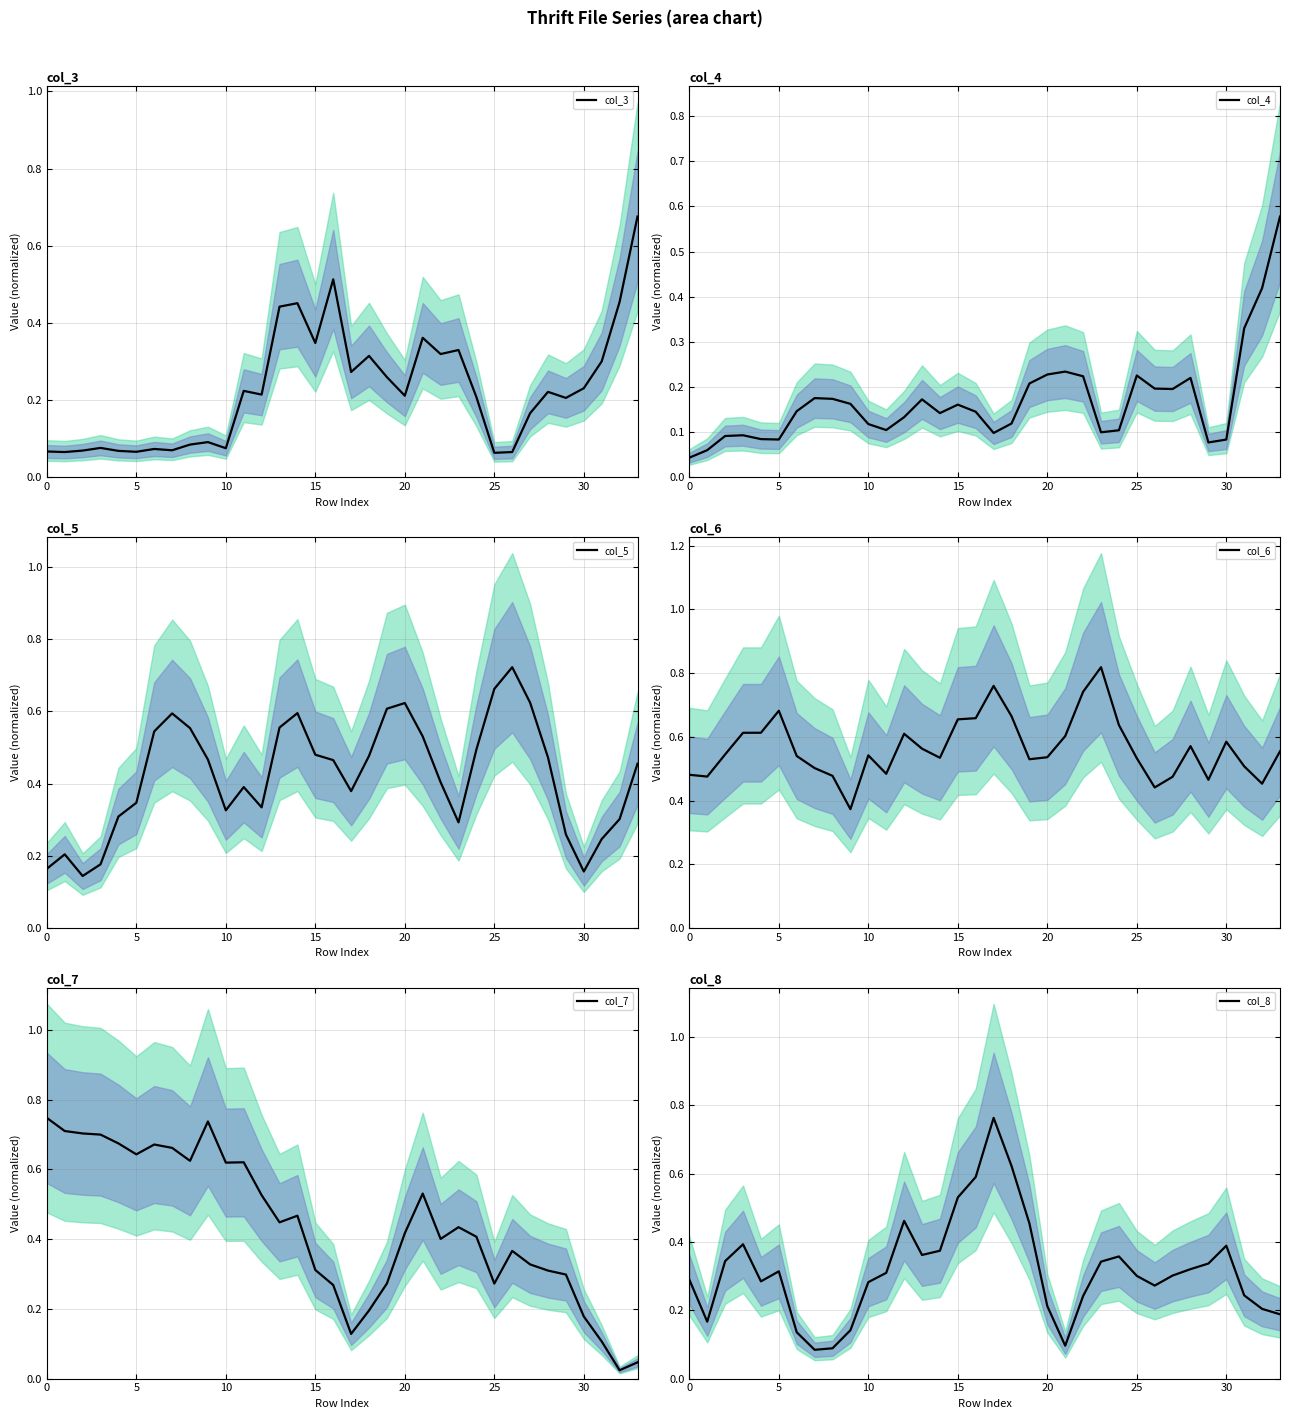

Where do col_6 and col_3 first cross each other?

31 and 32